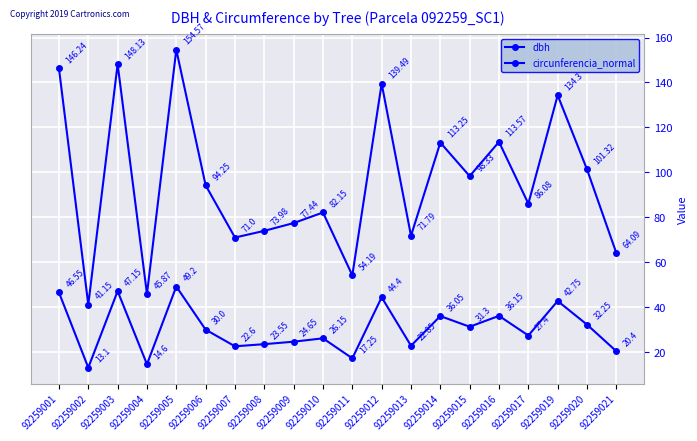

Is this an area chart (filled region under the line)?

No